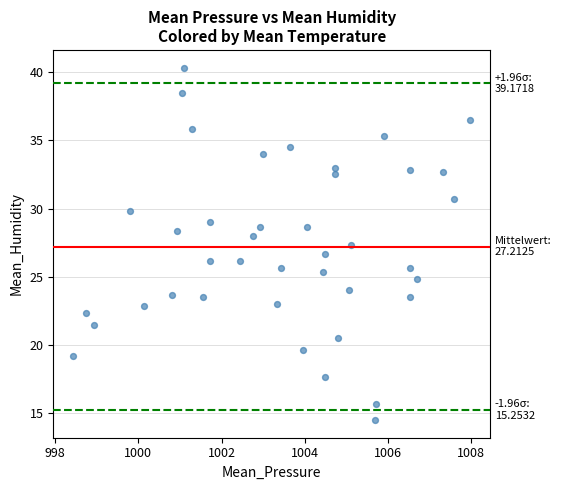

What is the range of Y values (max minus min)?

25.8